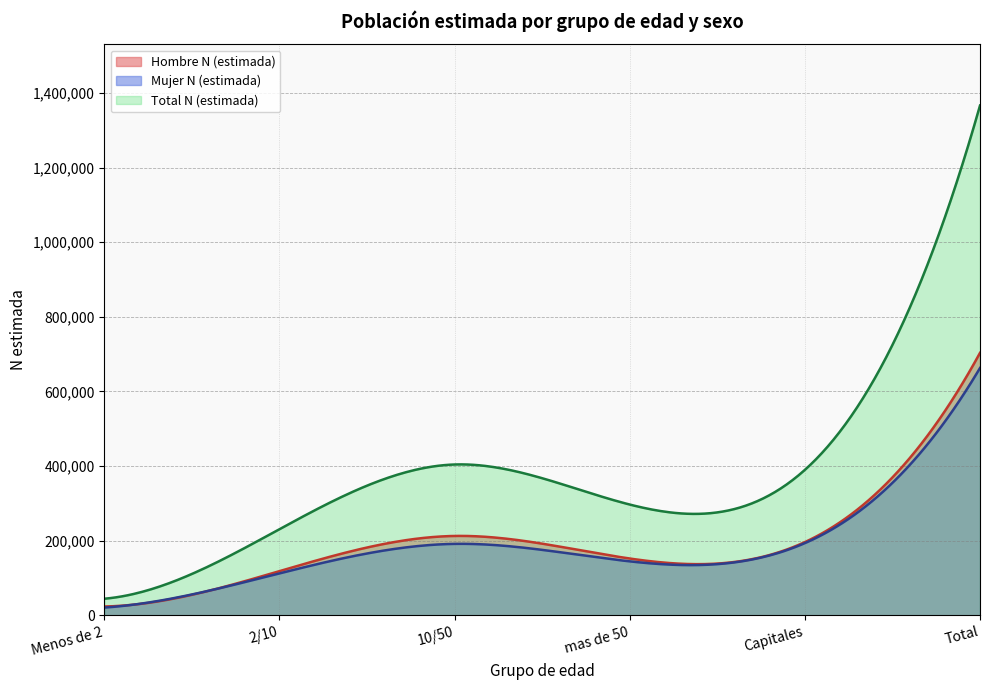

Is the value of Hombre N (estimada) at 10/50 greater than the value of Mujer N (estimada) at Total?

No